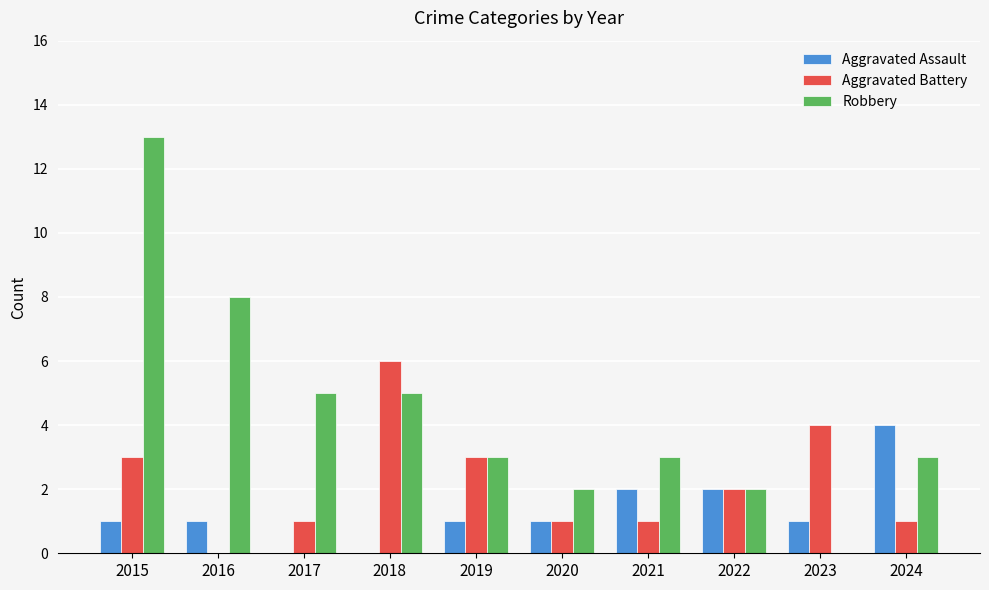

The value of Aggravated Battery at 2015 is 1. True or false?

False